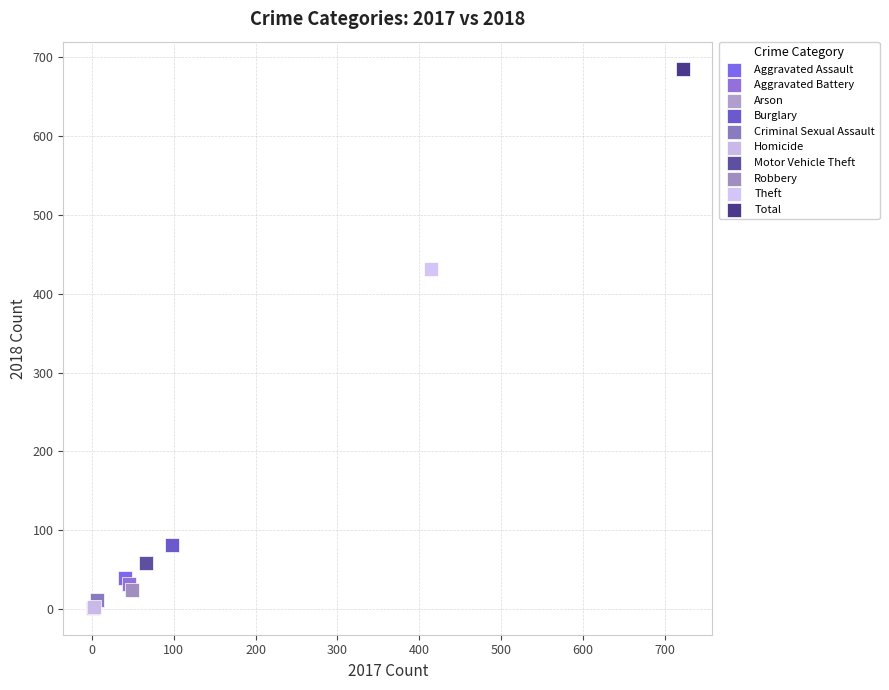

What are all the series names shown in the legend?

Aggravated Assault, Aggravated Battery, Arson, Burglary, Criminal Sexual Assault, Homicide, Motor Vehicle Theft, Robbery, Theft, Total